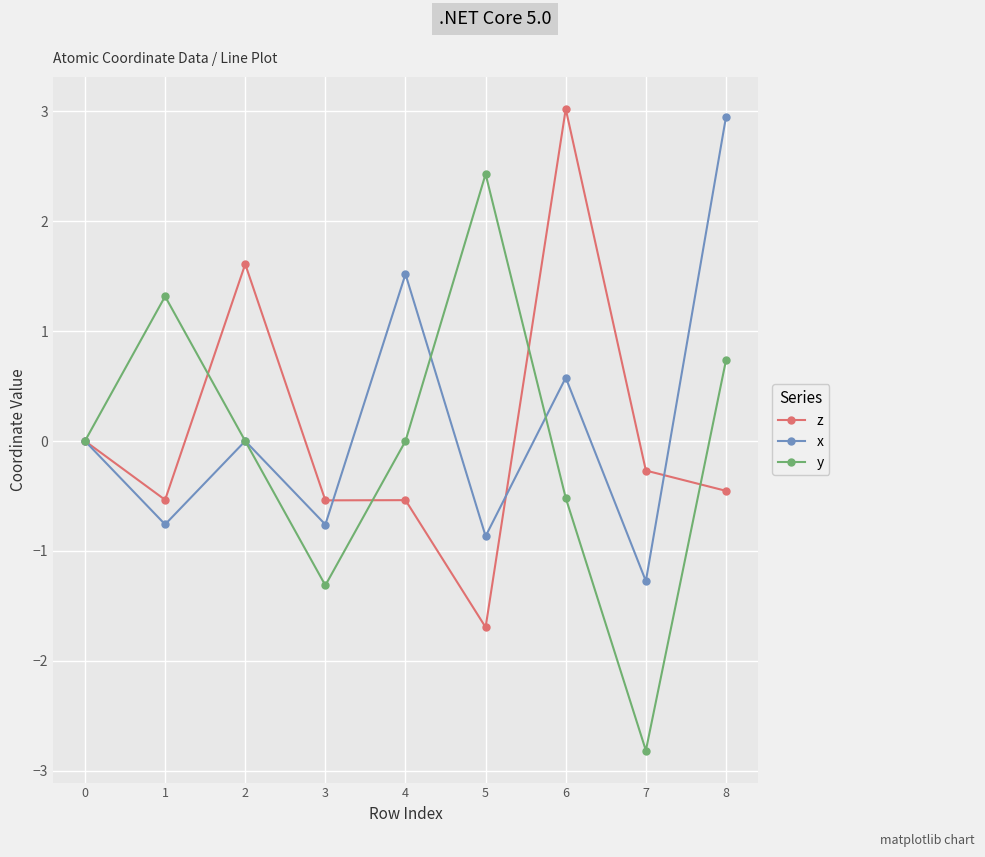

What is the value of the y point at the 9th from the left?

0.7